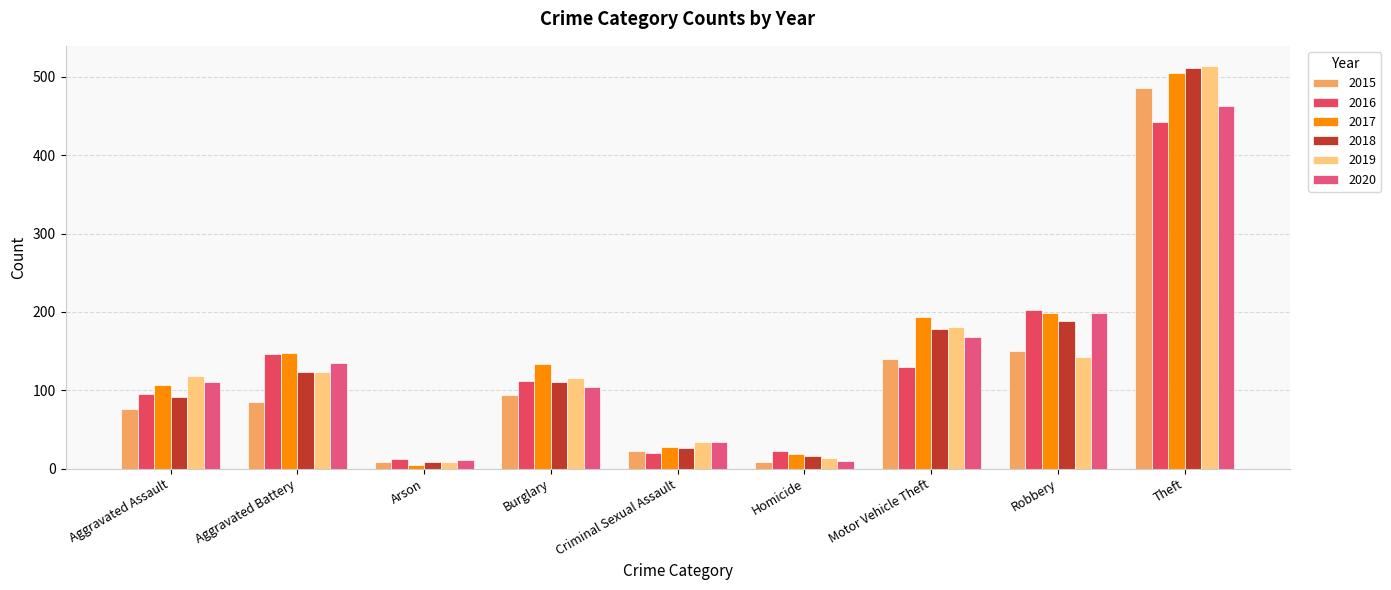

How many data points does each series have?

9